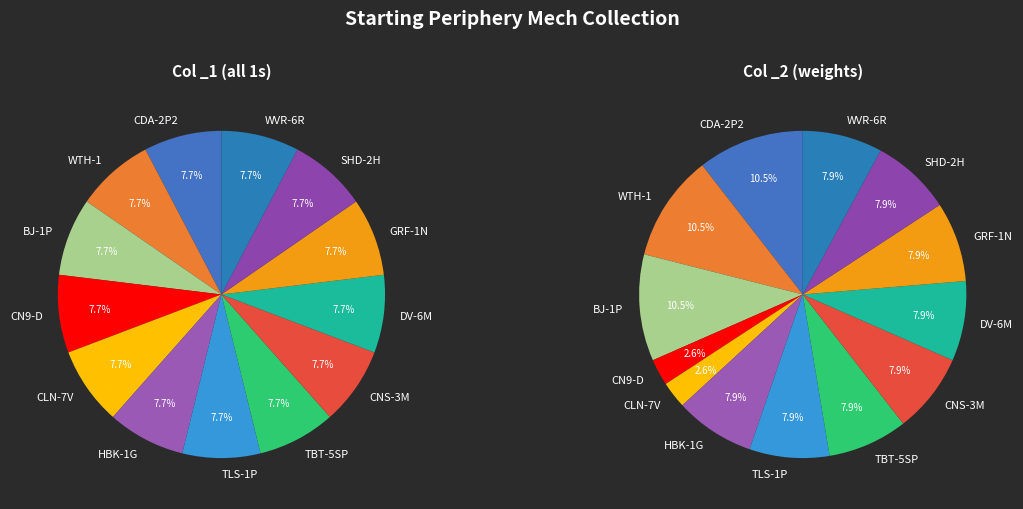

To the nearest percent, what is the combined percentage of mechdef_cronus_CNS-3M and mechdef_cicada_CDA-2P2?

15%